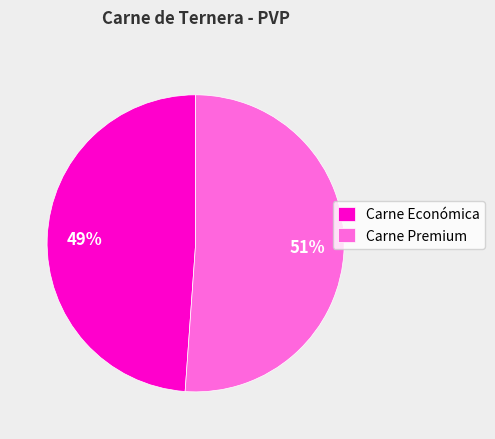

What is the largest slice in the pie chart?

Carne Premium